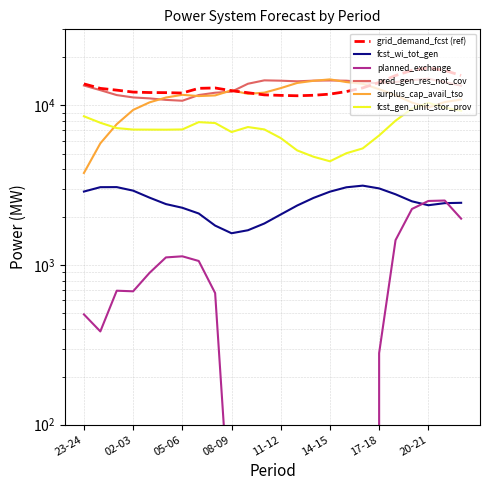

How many interior local valleys does the grid_demand_fcst (ref) series have?

2